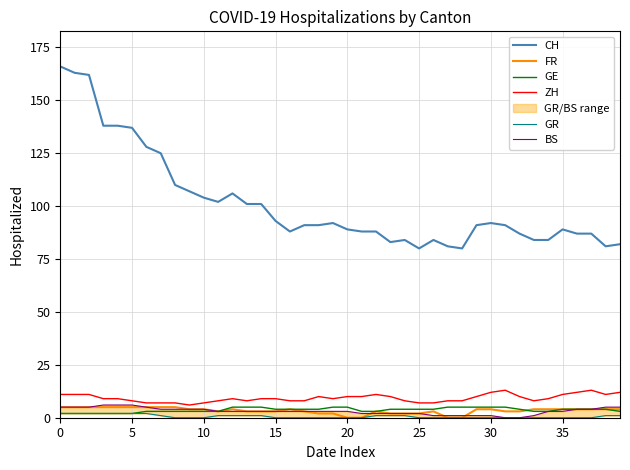

Is it true that FR equals 7 at 15?

False